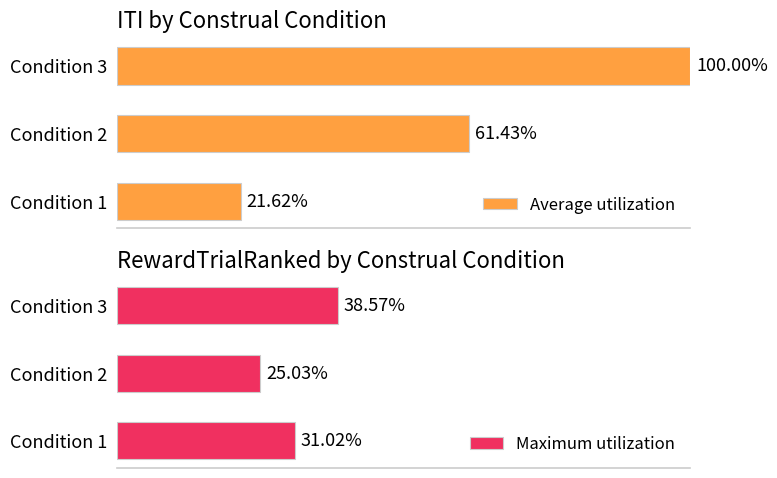

What is the average value of the Maximum utilization series?

31.5